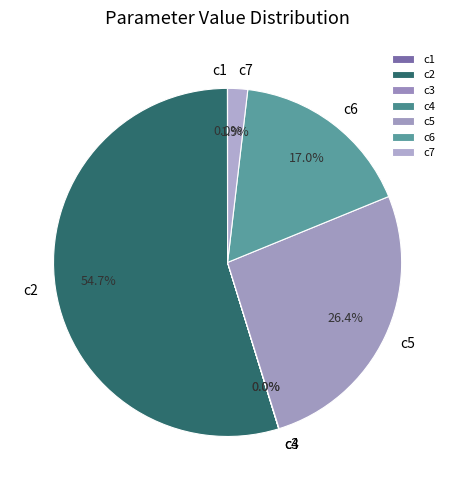

What percentage is NOT represented by c2?

45.3%